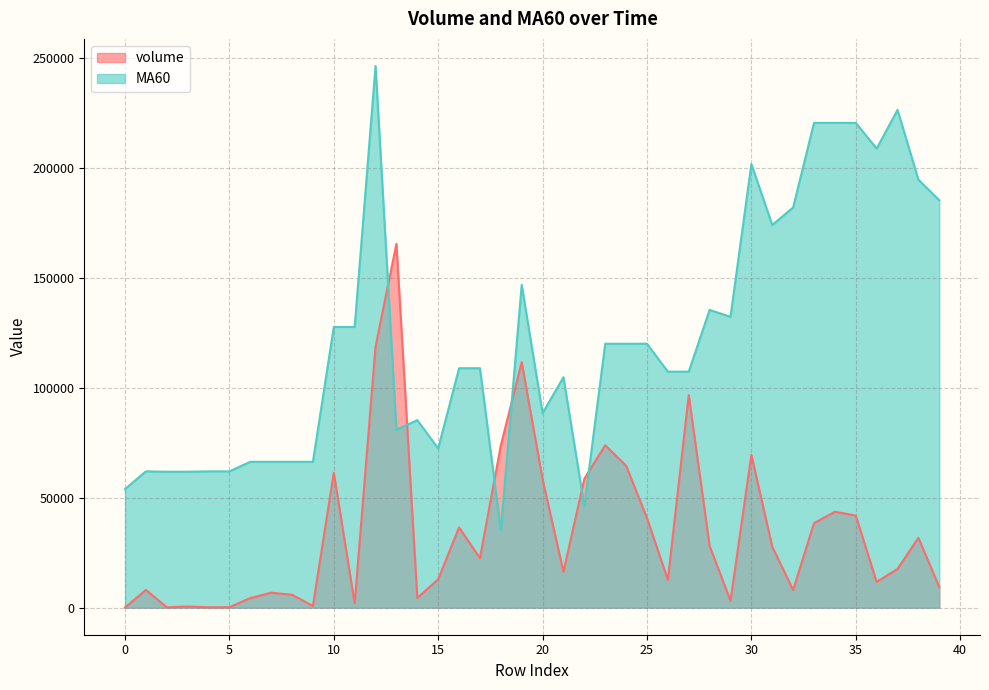

How many lines are shown in the chart?

2